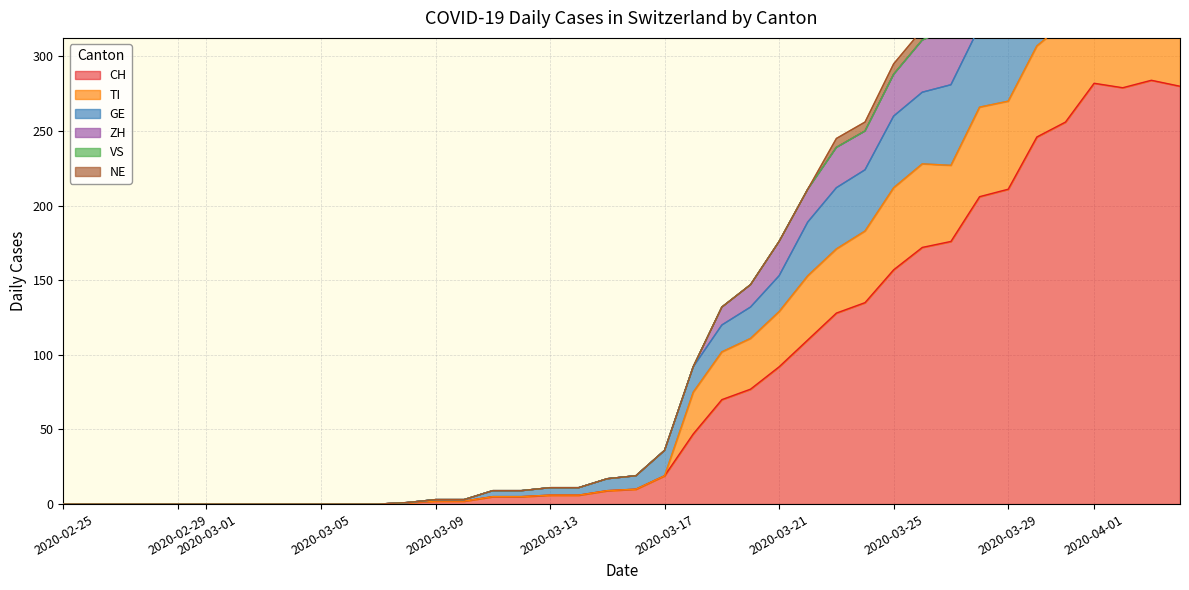

List the series in order of their peak value, highest first.

CH, TI, GE, ZH, VS, NE